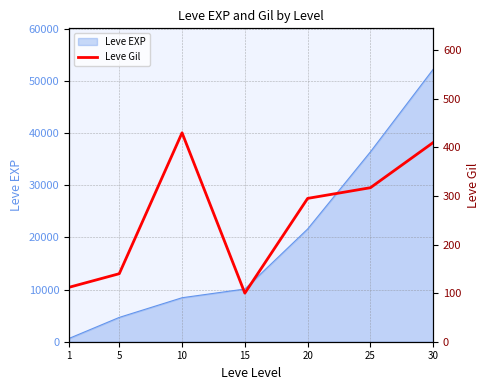

Reading left to right, what are all the values shown in this chart?

112	140	430	100	295	317	410